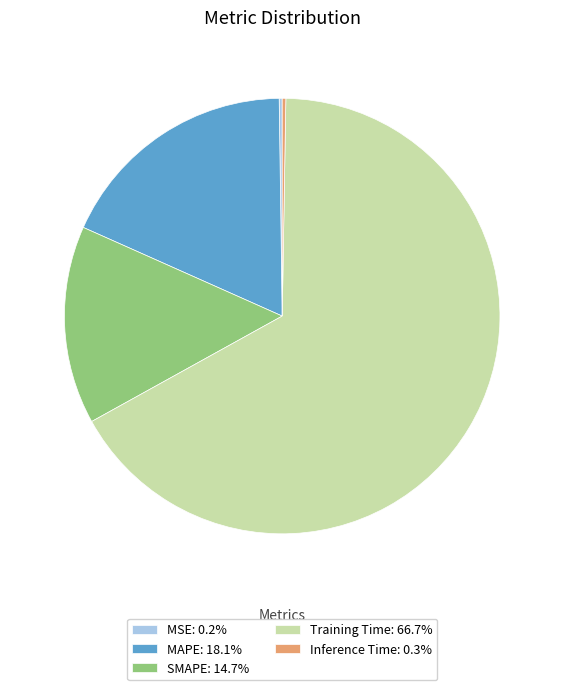

Combined, do Training Time: 66.7% and SMAPE: 14.7% account for over 50%?

Yes